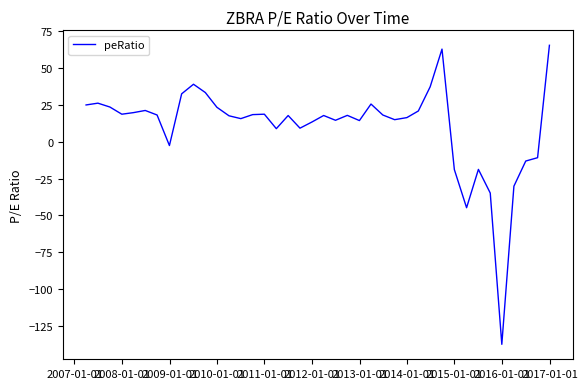

What is the maximum value shown in the chart?

65.3